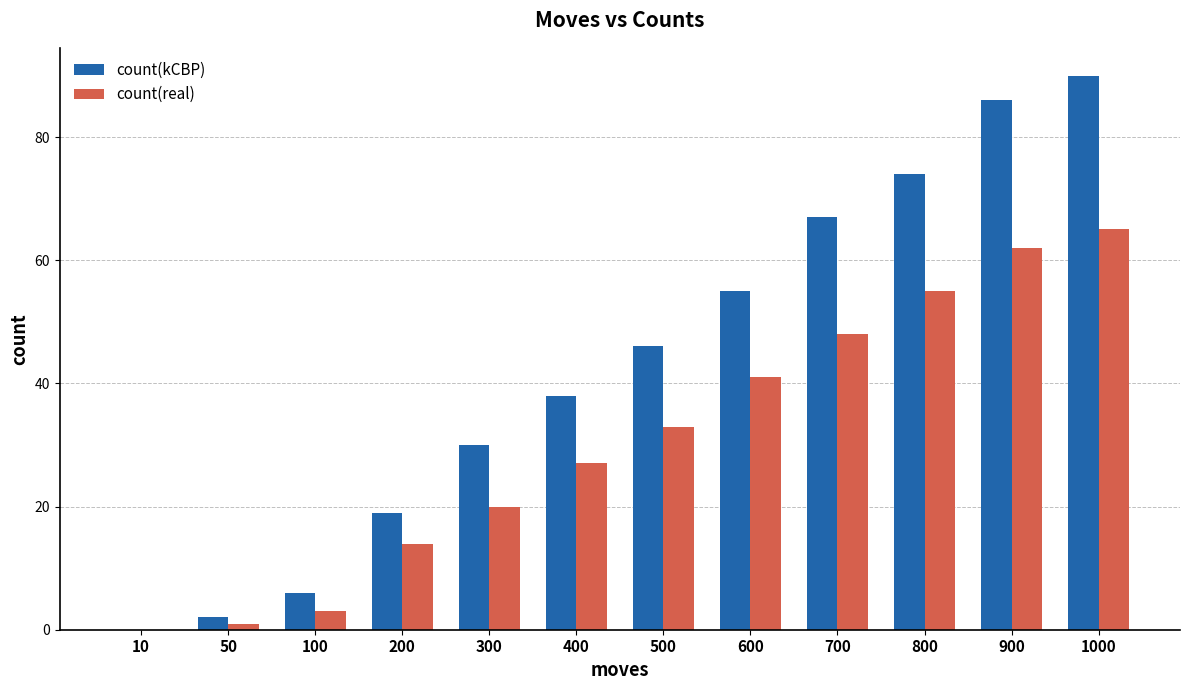

What is the difference between the count(kCBP) values at 10 and 800?

74